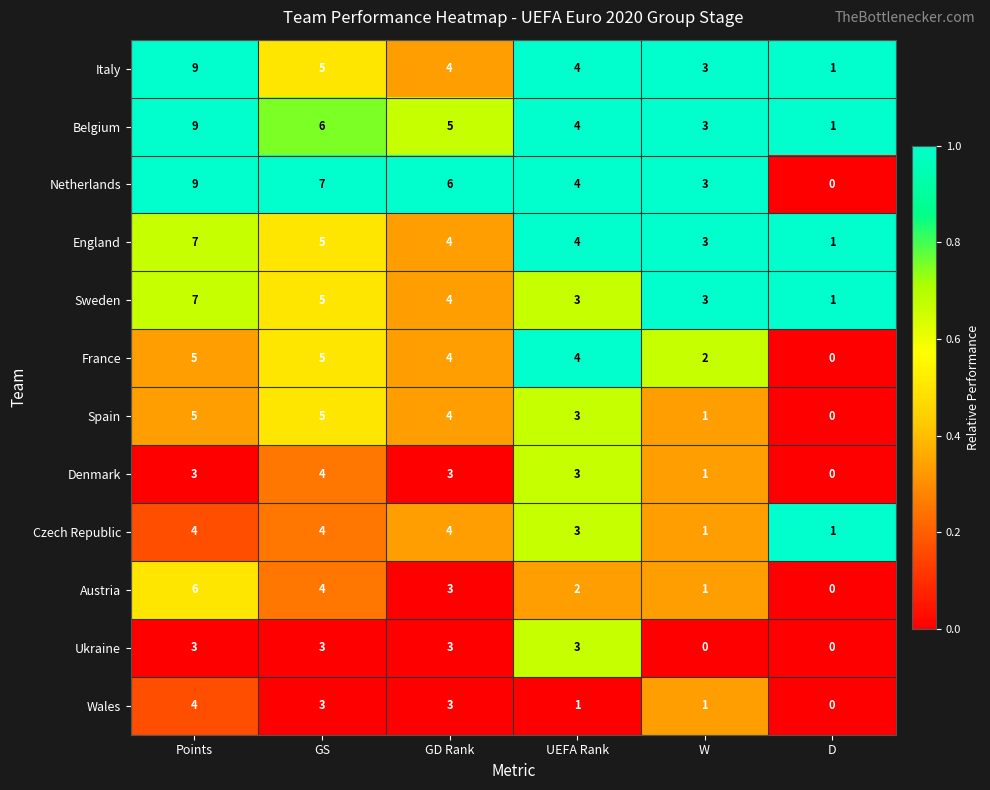

Which category has the highest value across all series?

Points